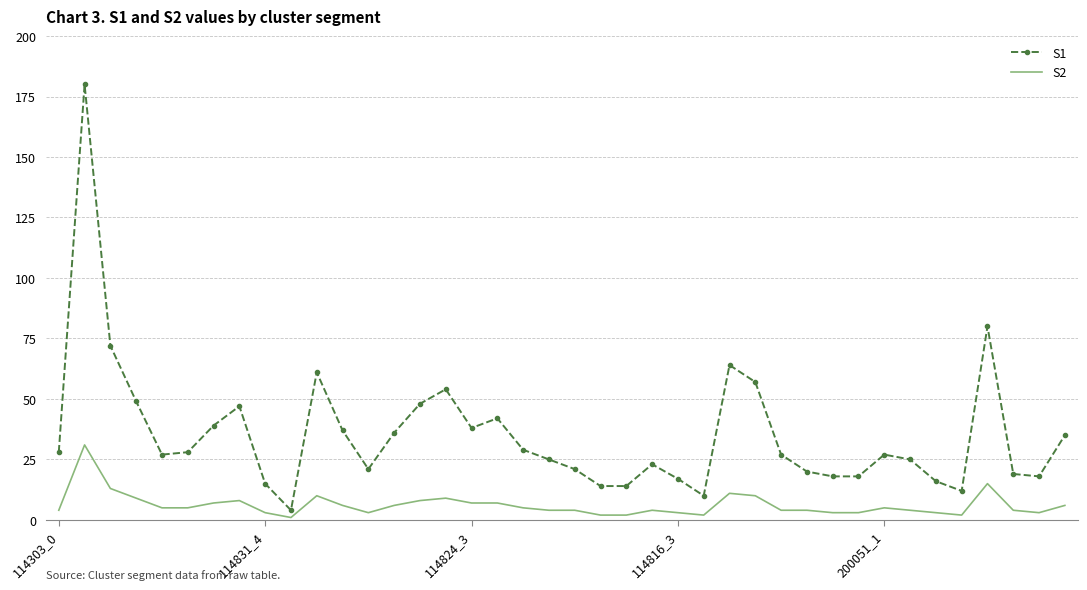

Which series has the largest total across all categories?

S1